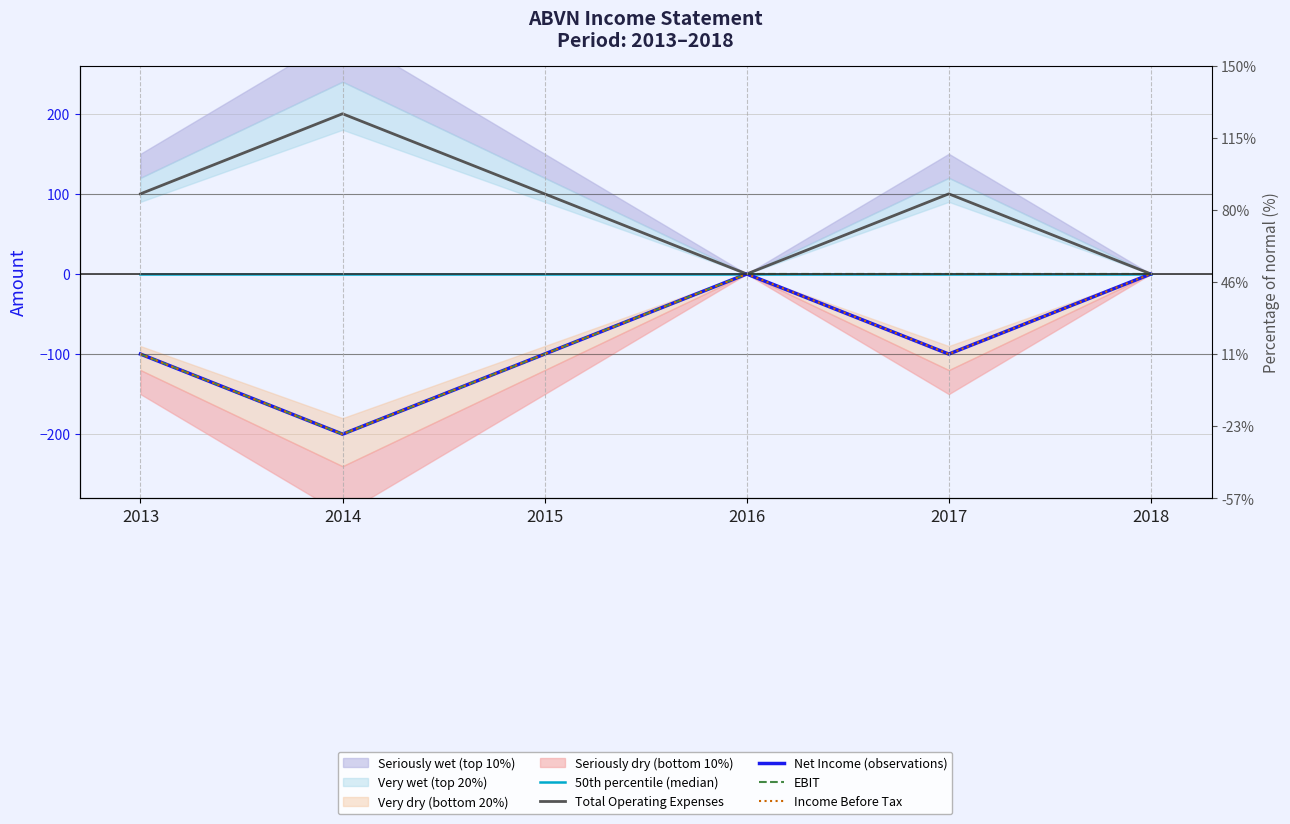

Read the Income Before Tax value at 2015, to the nearest 50.

-100